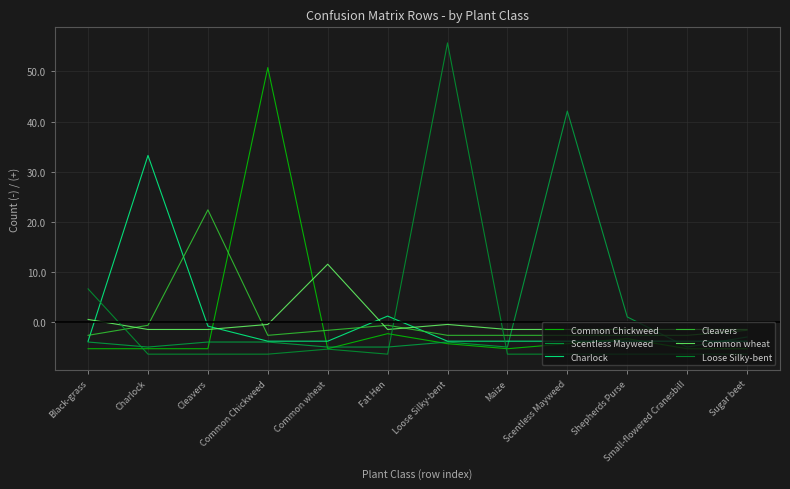

At which category is the sum across all series the highest?

Loose Silky-bent